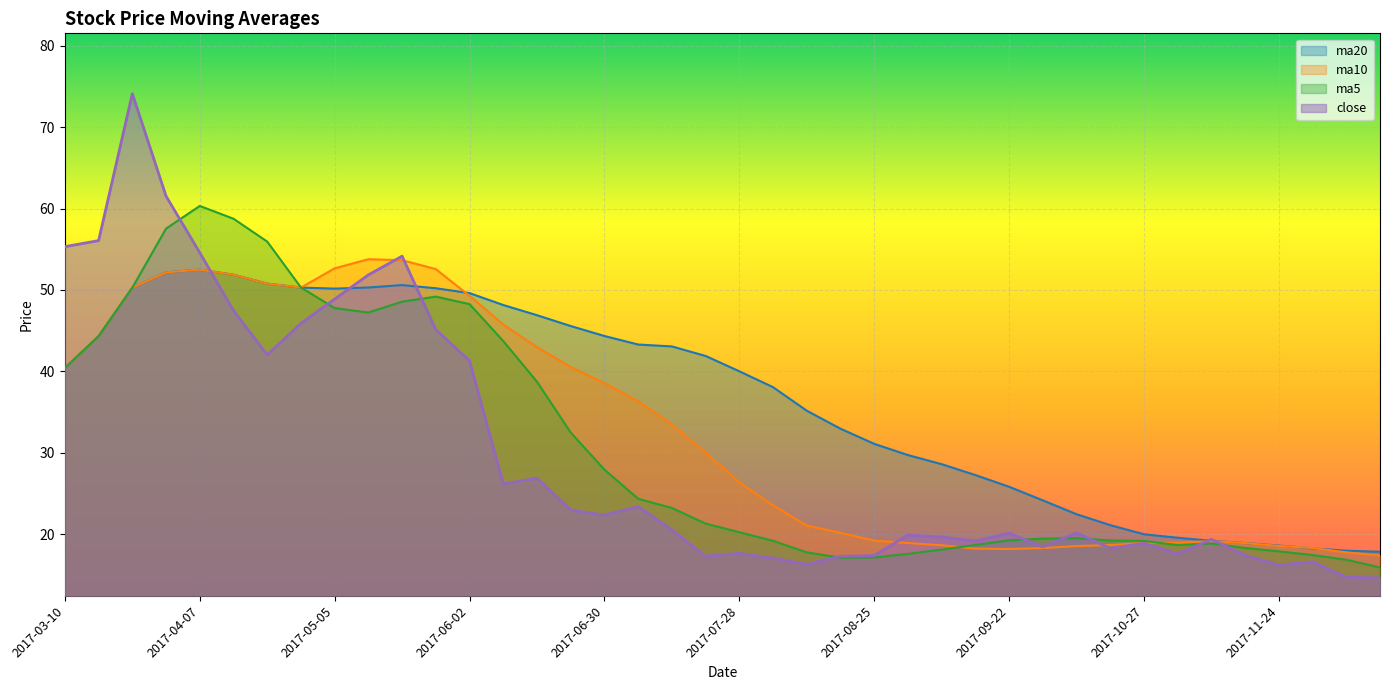

Reading left to right, transcribe all the data shown in this chart.

close: 2017-03-10=55.3	2017-03-17=56.1	2017-03-24=74.1	2017-03-31=61.5	2017-04-07=54.6	2017-04-14=47.5	2017-04-21=42.0	2017-04-28=45.9	2017-05-05=48.9	2017-05-12=51.9	2017-05-19=54.1	2017-05-26=45.1	2017-06-02=41.3	2017-06-09=26.2	2017-06-16=26.9	2017-06-23=23.0	2017-06-30=22.4	2017-07-07=23.4	2017-07-14=20.6	2017-07-21=17.3	2017-07-28=17.7	2017-08-04=17.1	2017-08-11=16.3	2017-08-18=17.3	2017-08-25=17.4	2017-09-01=19.9	2017-09-08=19.7	2017-09-15=19.2	2017-09-22=20.1	2017-09-29=18.4	2017-10-13=20.2	2017-10-20=18.3	2017-10-27=18.9	2017-11-03=17.6	2017-11-10=19.4	2017-11-17=17.4	2017-11-24=16.2	2017-12-01=16.6	2017-12-08=14.7	2017-12-15=14.6
ma5: 2017-03-10=40.4	2017-03-17=44.3	2017-03-24=50.3	2017-03-31=57.5	2017-04-07=60.3	2017-04-14=58.7	2017-04-21=55.9	2017-04-28=50.3	2017-05-05=47.8	2017-05-12=47.2	2017-05-19=48.6	2017-05-26=49.2	2017-06-02=48.3	2017-06-09=43.7	2017-06-16=38.7	2017-06-23=32.5	2017-06-30=27.9	2017-07-07=24.4	2017-07-14=23.2	2017-07-21=21.3	2017-07-28=20.3	2017-08-04=19.2	2017-08-11=17.8	2017-08-18=17.1	2017-08-25=17.1	2017-09-01=17.6	2017-09-08=18.1	2017-09-15=18.7	2017-09-22=19.3	2017-09-29=19.5	2017-10-13=19.5	2017-10-20=19.2	2017-10-27=19.2	2017-11-03=18.7	2017-11-10=18.9	2017-11-17=18.3	2017-11-24=17.9	2017-12-01=17.5	2017-12-08=16.9	2017-12-15=15.9
ma10: 2017-03-10=40.4	2017-03-17=44.3	2017-03-24=50.3	2017-03-31=52.2	2017-04-07=52.5	2017-04-14=51.9	2017-04-21=50.8	2017-04-28=50.3	2017-05-05=52.7	2017-05-12=53.8	2017-05-19=53.7	2017-05-26=52.6	2017-06-02=49.3	2017-06-09=45.7	2017-06-16=43.0	2017-06-23=40.5	2017-06-30=38.6	2017-07-07=36.3	2017-07-14=33.5	2017-07-21=30.0	2017-07-28=26.4	2017-08-04=23.6	2017-08-11=21.1	2017-08-18=20.2	2017-08-25=19.2	2017-09-01=18.9	2017-09-08=18.7	2017-09-15=18.2	2017-09-22=18.2	2017-09-29=18.3	2017-10-13=18.6	2017-10-20=18.7	2017-10-27=18.9	2017-11-03=19.0	2017-11-10=19.2	2017-11-17=18.9	2017-11-24=18.6	2017-12-01=18.3	2017-12-08=17.8	2017-12-15=17.4
ma20: 2017-03-10=40.4	2017-03-17=44.3	2017-03-24=50.3	2017-03-31=52.2	2017-04-07=52.5	2017-04-14=51.9	2017-04-21=50.8	2017-04-28=50.3	2017-05-05=50.2	2017-05-12=50.3	2017-05-19=50.6	2017-05-26=50.2	2017-06-02=49.6	2017-06-09=48.2	2017-06-16=46.9	2017-06-23=45.6	2017-06-30=44.3	2017-07-07=43.3	2017-07-14=43.1	2017-07-21=41.9	2017-07-28=40.0	2017-08-04=38.1	2017-08-11=35.2	2017-08-18=33.0	2017-08-25=31.1	2017-09-01=29.7	2017-09-08=28.6	2017-09-15=27.3	2017-09-22=25.8	2017-09-29=24.2	2017-10-13=22.5	2017-10-20=21.1	2017-10-27=20.0	2017-11-03=19.6	2017-11-10=19.2	2017-11-17=18.9	2017-11-24=18.6	2017-12-01=18.3	2017-12-08=18.0	2017-12-15=17.9